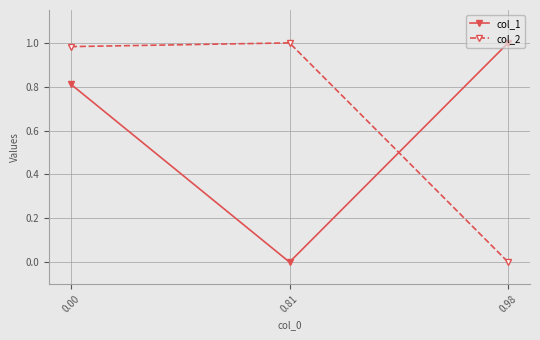

At 0.00, list the series in order from largest to smallest.

col_2, col_1